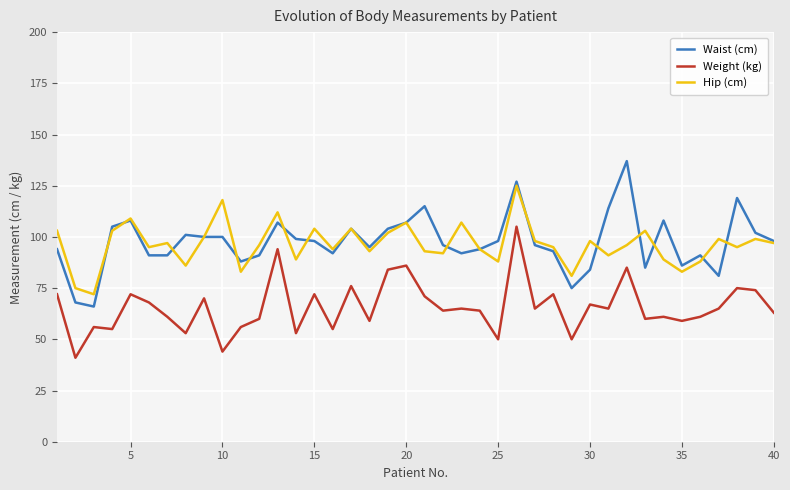

List the series in order of their peak value, lowest first.

Weight (kg), Hip (cm), Waist (cm)